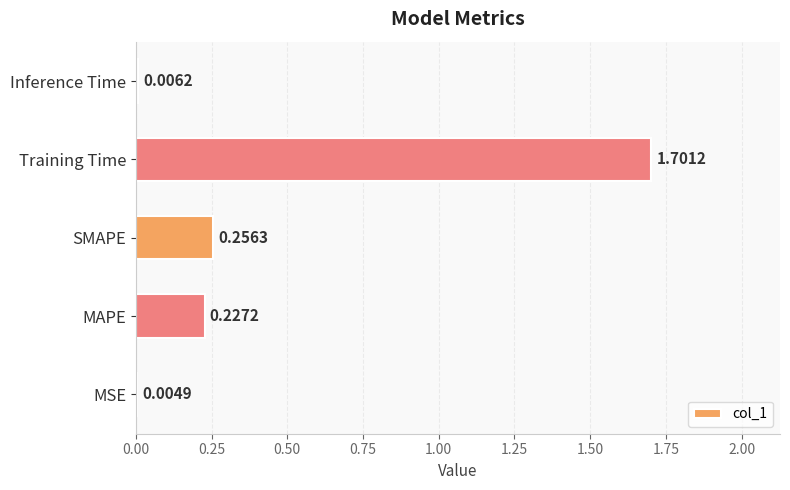

What is the change in value from MSE to Training Time?

+1.7